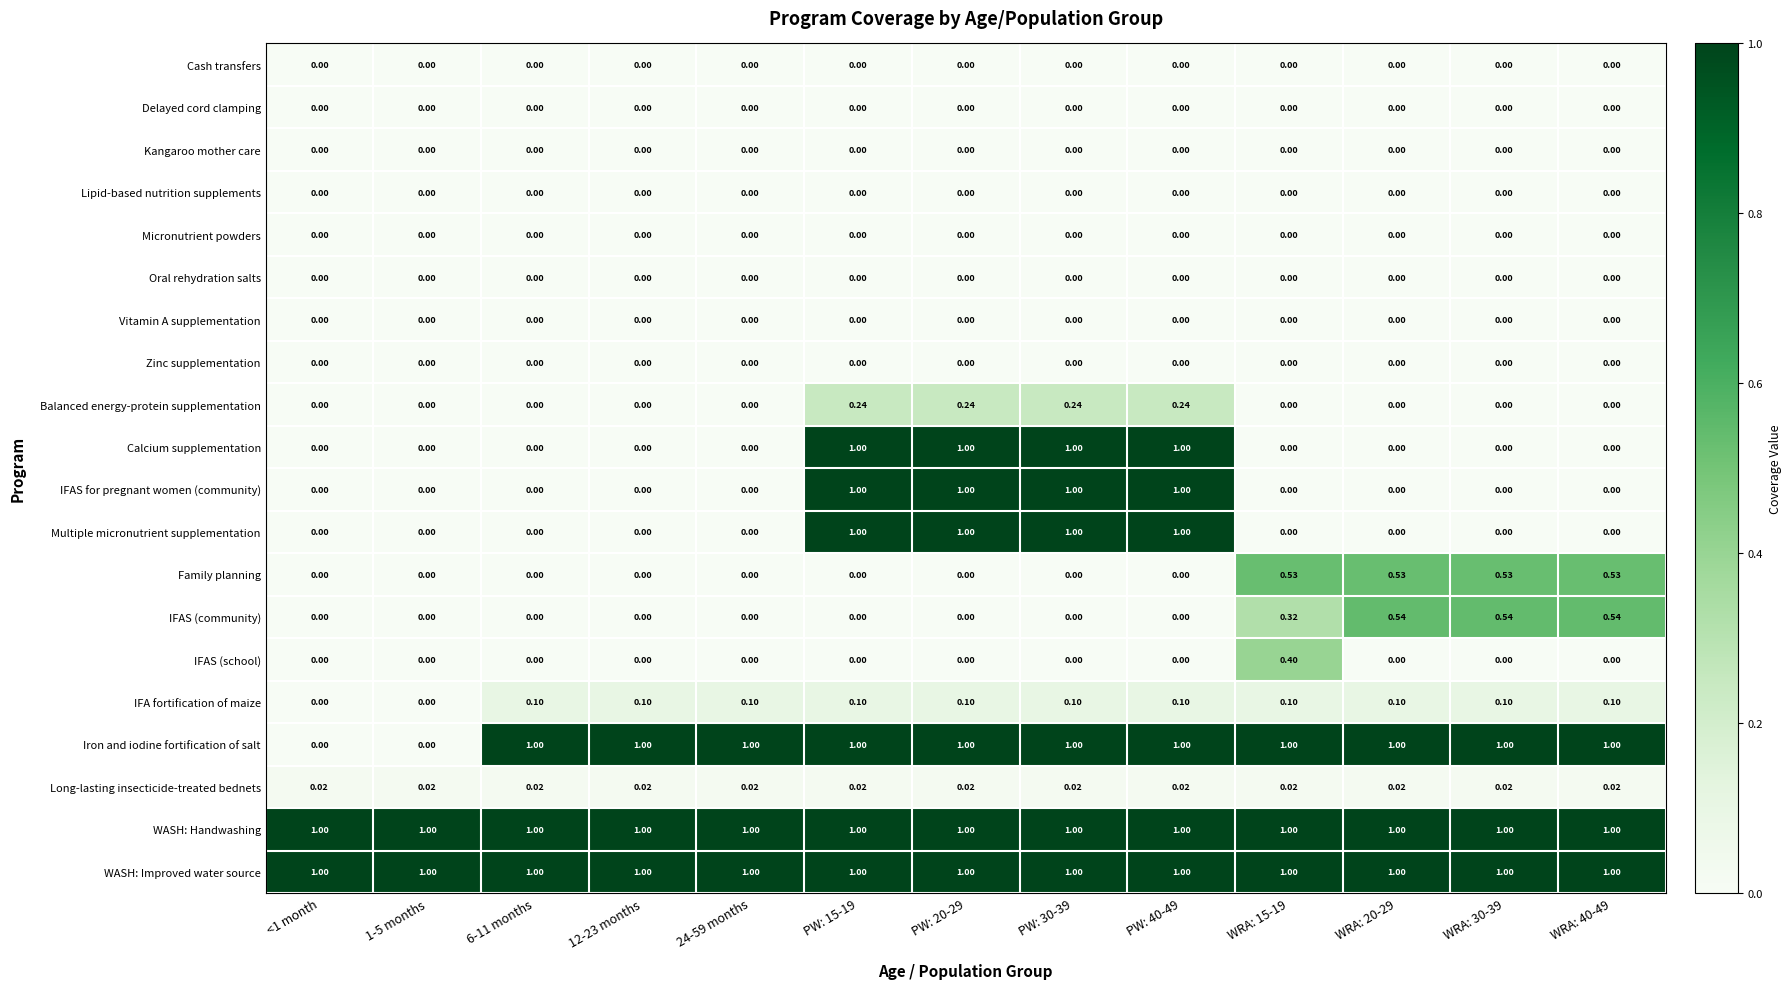

At how many categories does at least one series exceed 0?

13